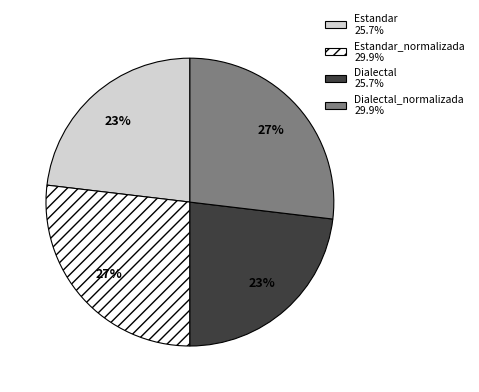

To the nearest percent, what portion does Dialectal 25.7% represent?

23%